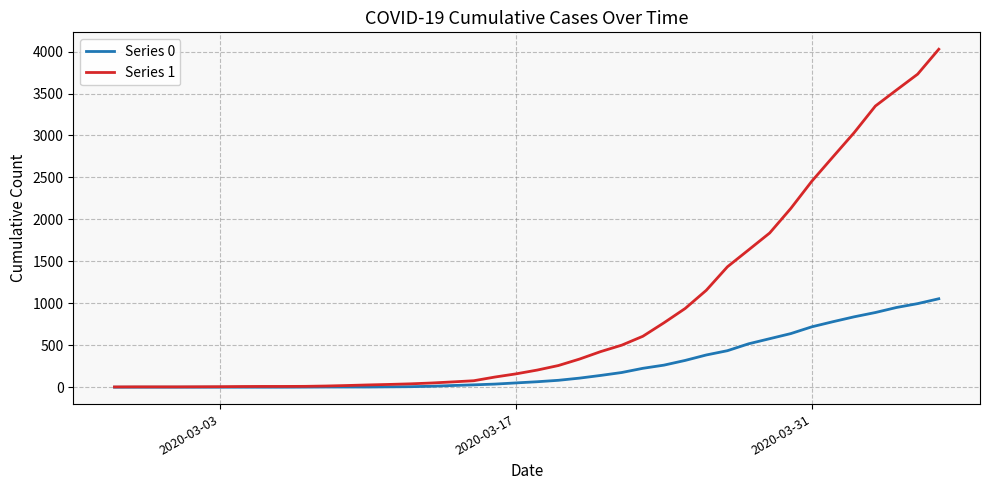

What is the average value of the Series 0 series?

258